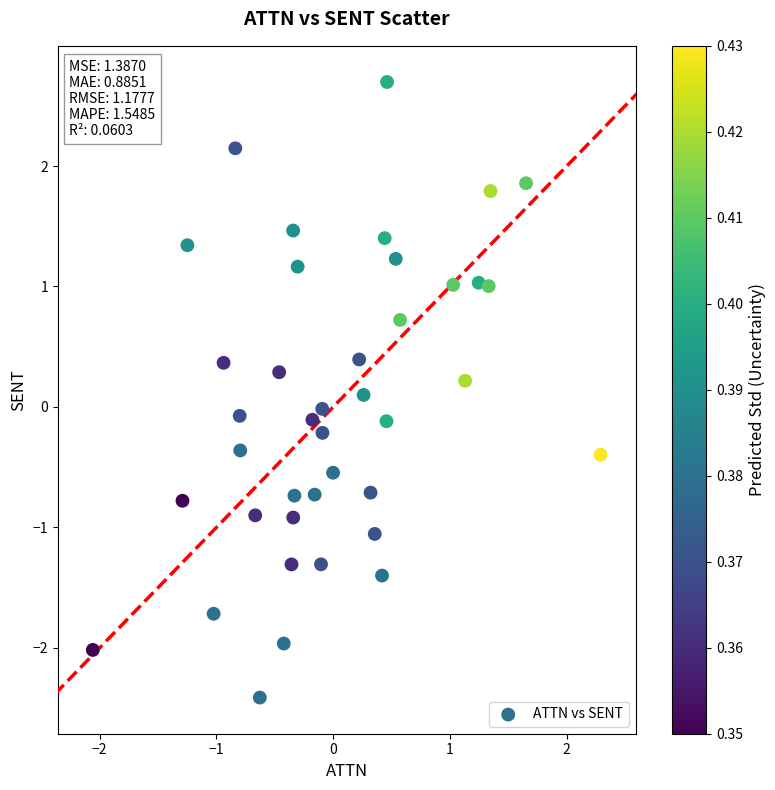

What is the range of X values (max minus min)?

4.3